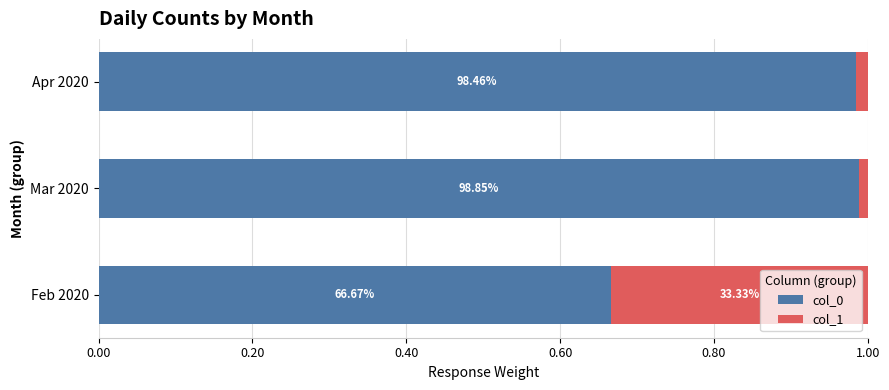

Which series has the widest spread of values?

col_0